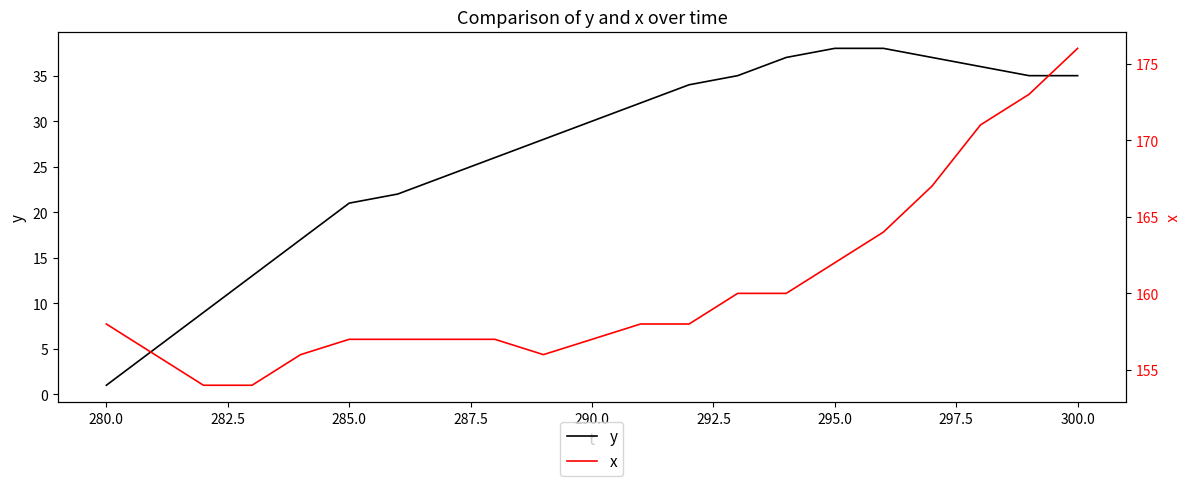

How many categories are shown in the chart?

21